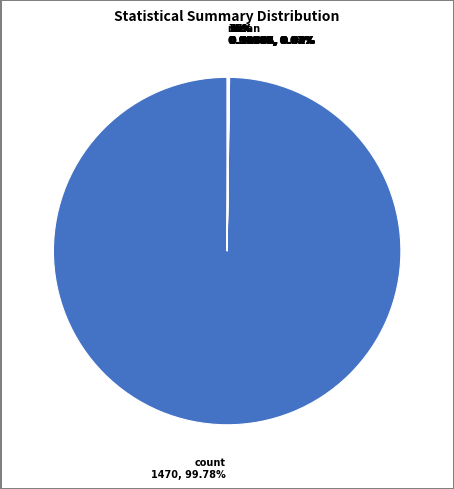

Which slice represents more than half of the pie?

count